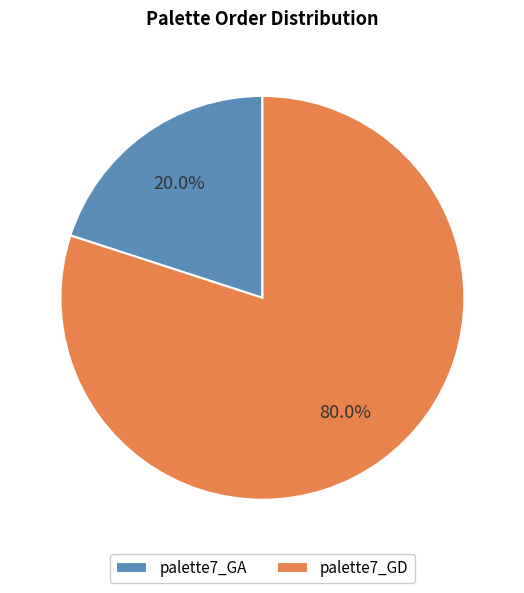

Combined, do palette7_GA and palette7_GD account for over 50%?

Yes